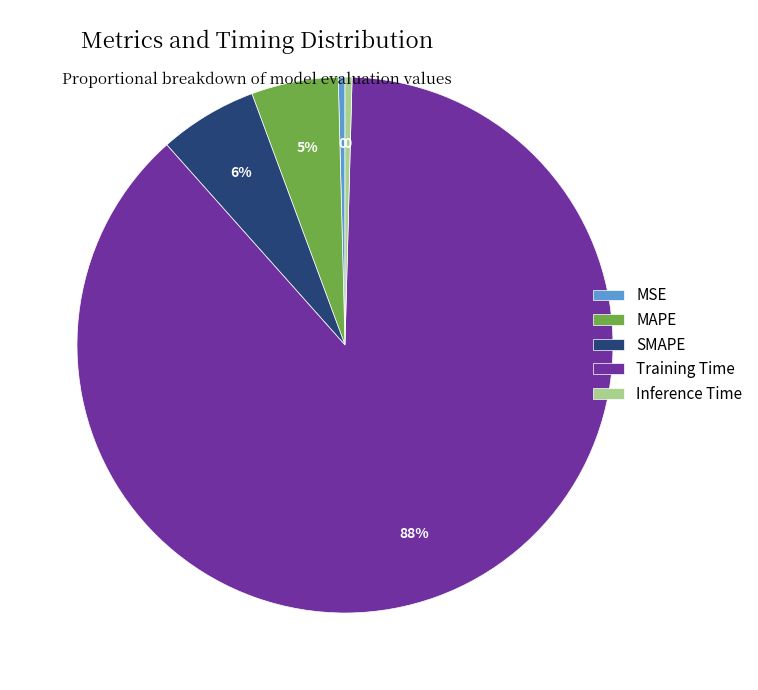

The MSE slice represents 14% of the pie. True or false?

False